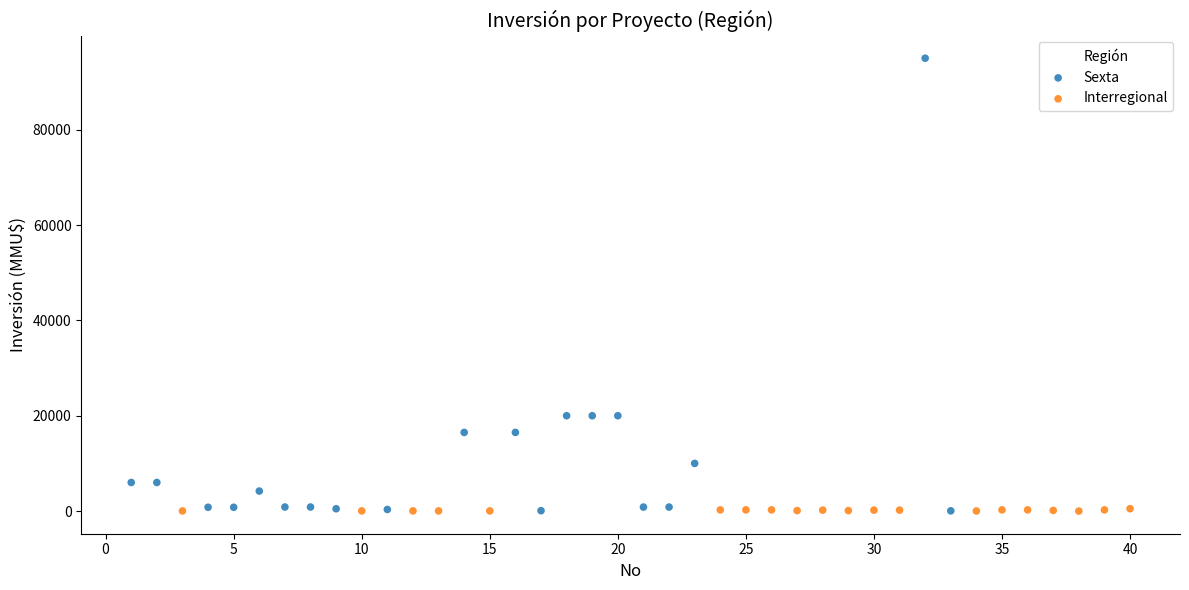

Which series contains the highest Y value?

Sexta